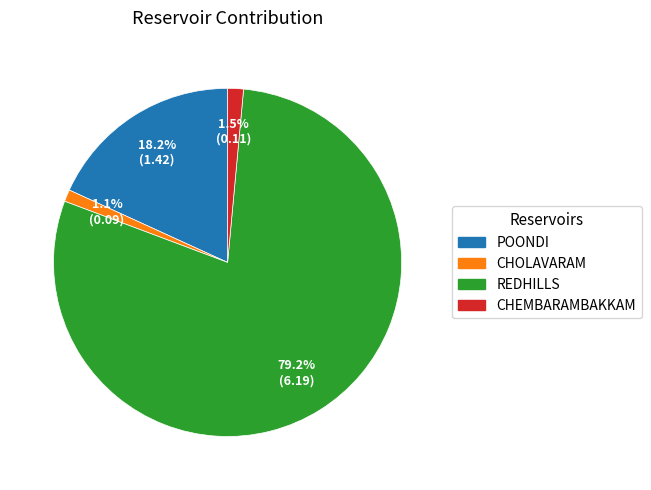

Between POONDI and CHEMBARAMBAKKAM, which is larger?

POONDI